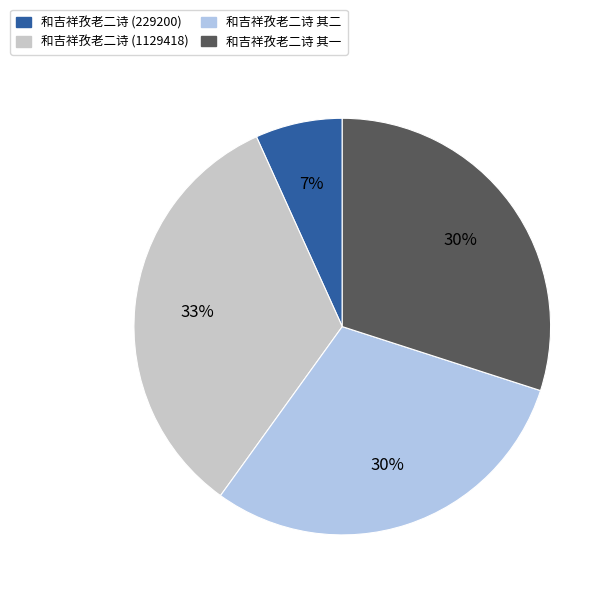

Is the sum of 和吉祥孜老二诗 其二 and 和吉祥孜老二诗 (1129418) greater than half?

Yes